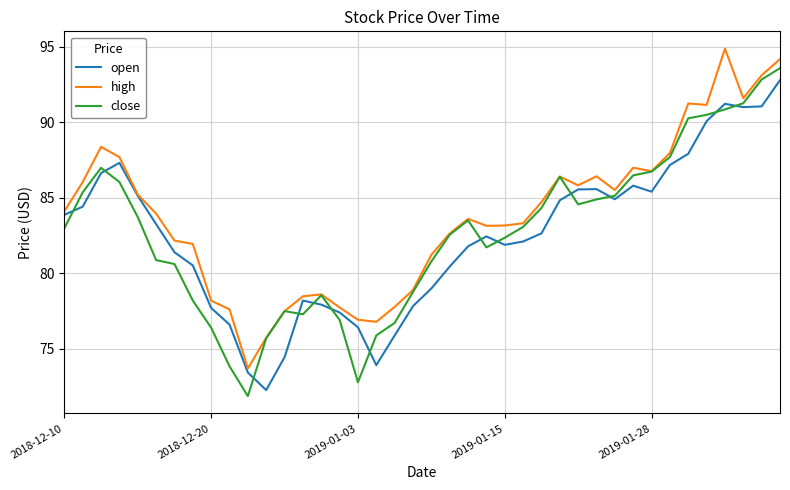

Which series has the largest total across all categories?

high